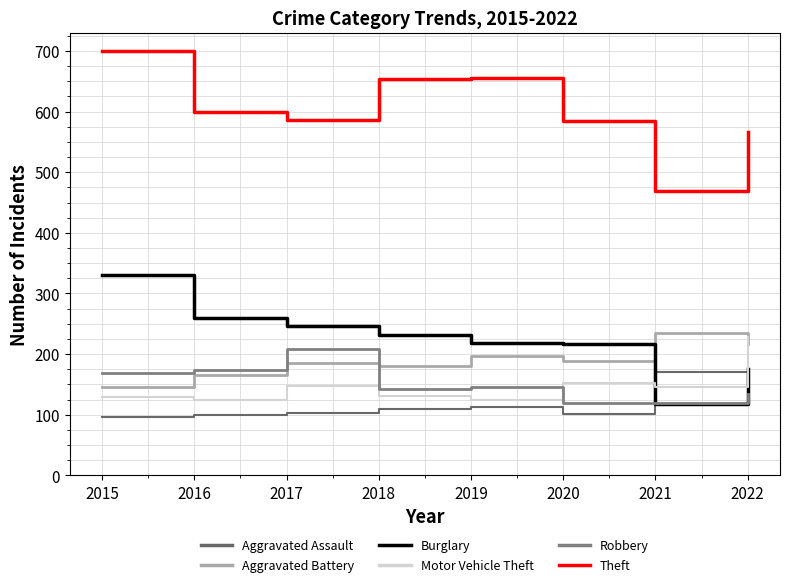

What is the difference between the maximum and minimum values in the Aggravated Battery series?

90